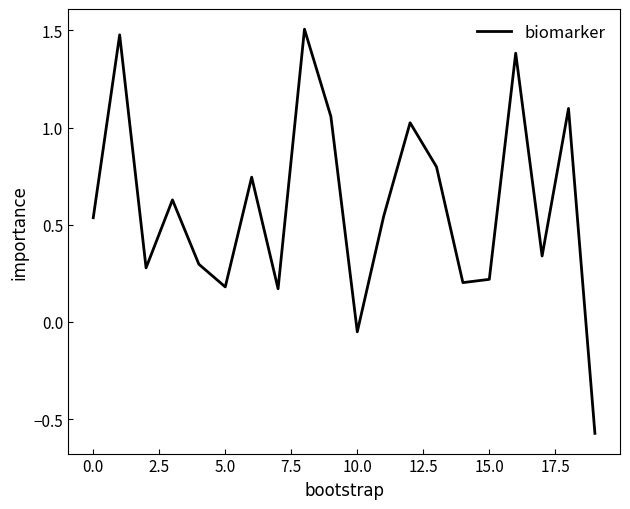

How many interior local peaks (higher than both neighbors) does the data have?

7